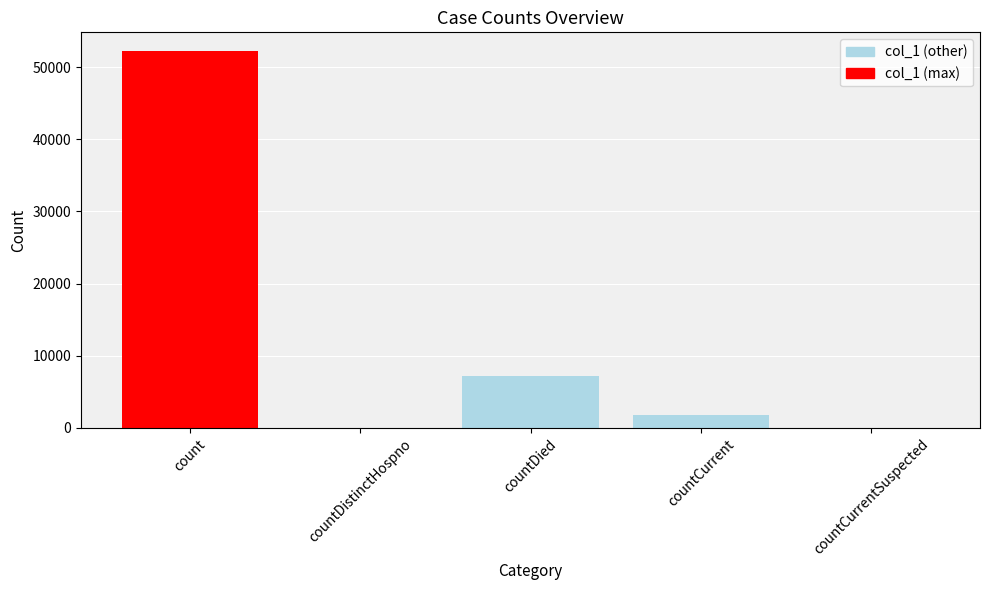

How many data points does each series have?

5